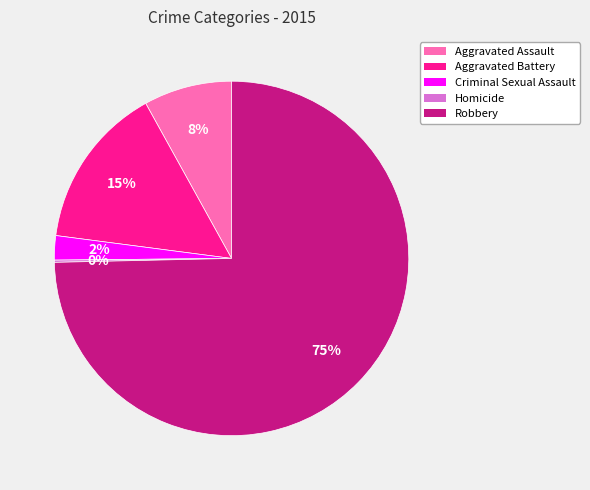

Which has a higher value, Criminal Sexual Assault or Robbery?

Robbery